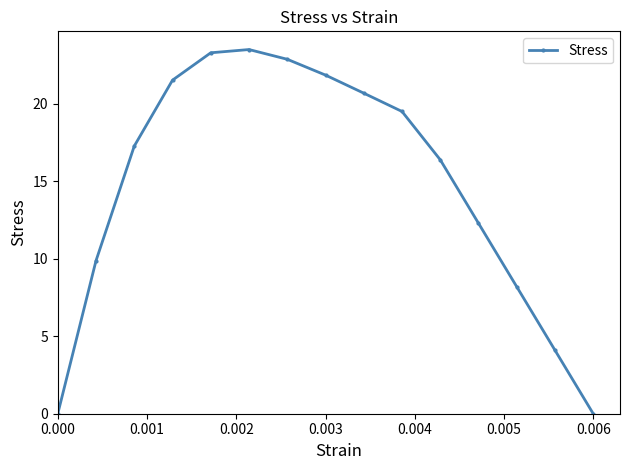

What is the difference between the second highest and second lowest values?

23.3